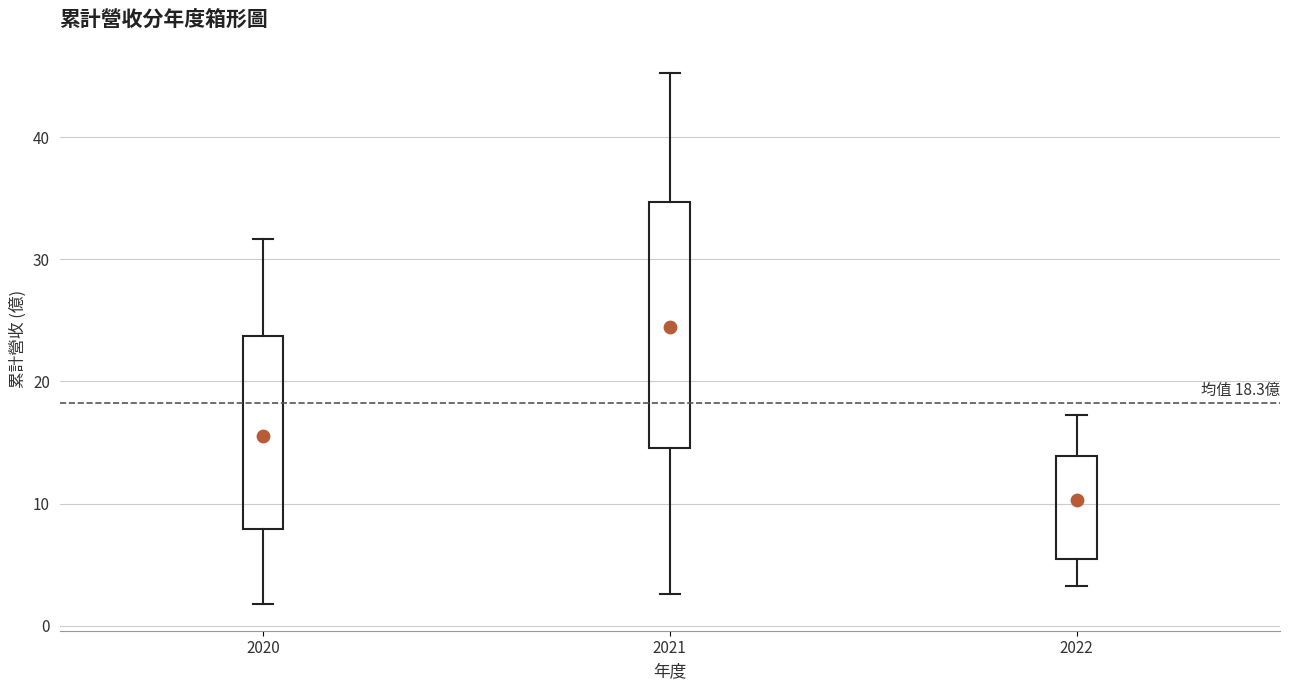

Comparing the boxes themselves (not the whiskers), which one is the tallest?

2021